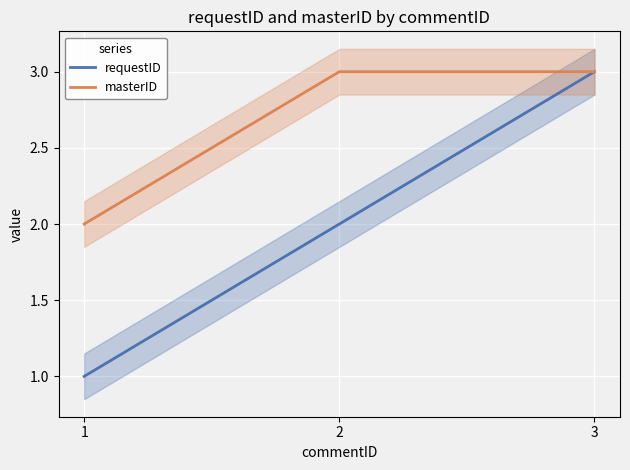

Which series changed the most between 1 and 2?

requestID